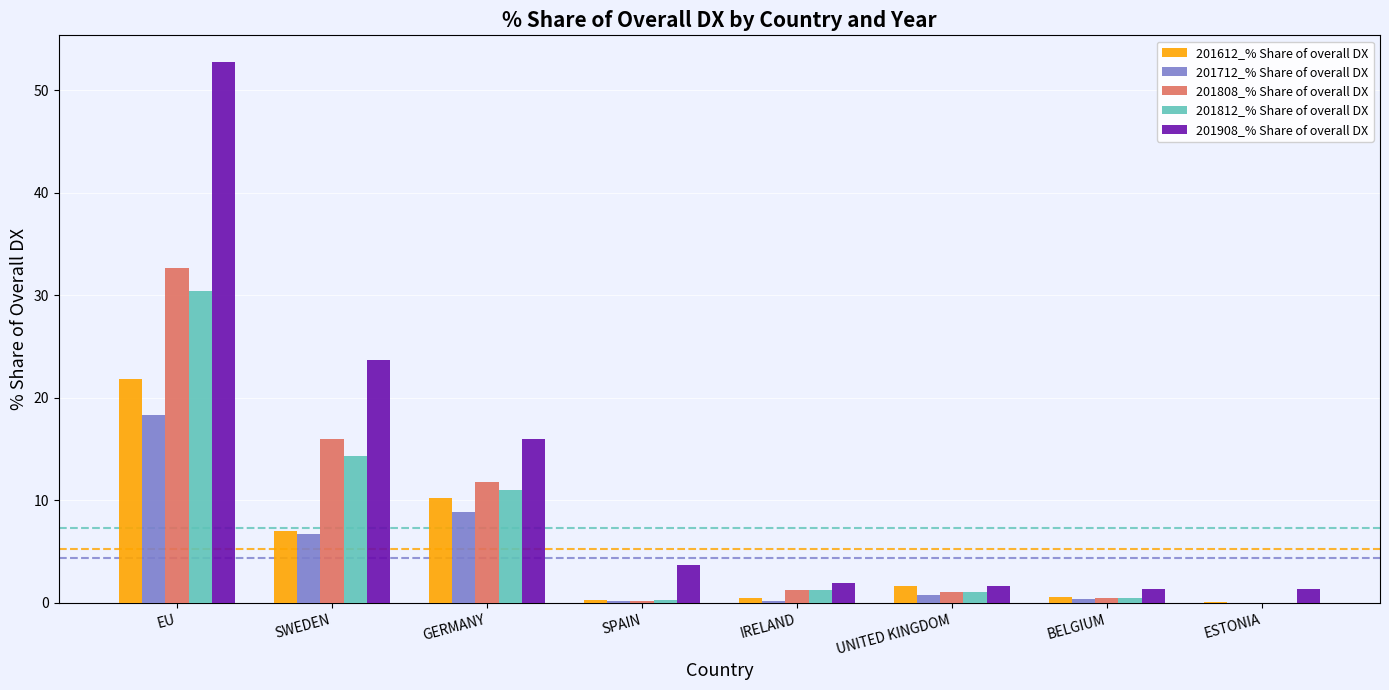

What value does the 201712_% Share of overall DX series have at EU?

18.3